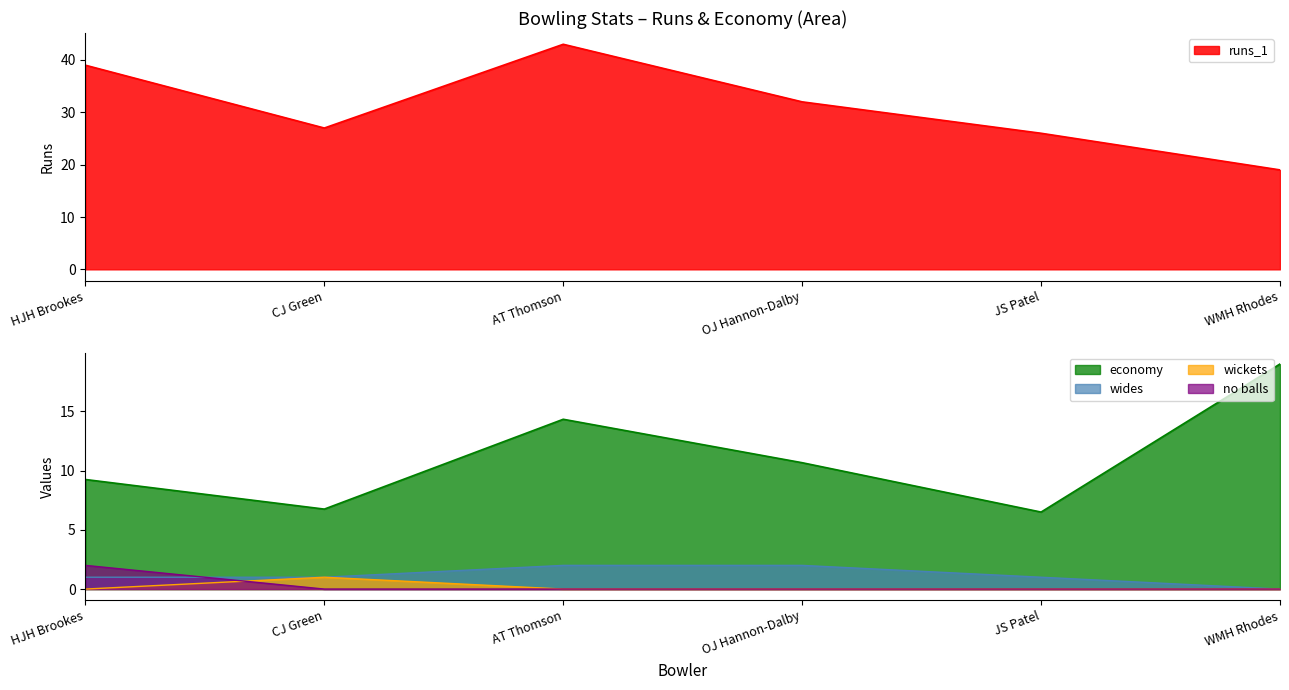

Reading left to right, list all the values displayed in this chart.

runs_1: 39.0	27.0	43.0	32.0	26.0	19.0
economy: 9.2	6.8	14.3	10.7	6.5	19.0
wides: 1.0	1.0	2.0	2.0	1.0	0.0
wickets: 0.0	1.0	0.0	0.0	0.0	0.0
no balls: 2.0	0.0	0.0	0.0	0.0	0.0